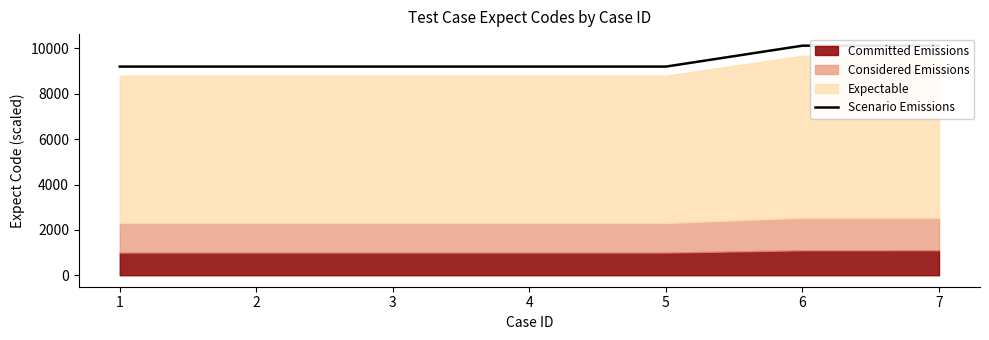

Rank the categories by value from lowest to highest.

1, 2, 3, 4, 5, 6, 7